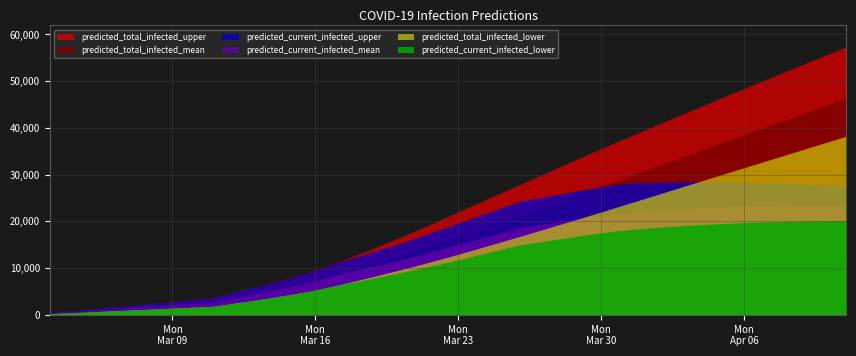

What is the label of the 30th point from the right?

2020-03-13